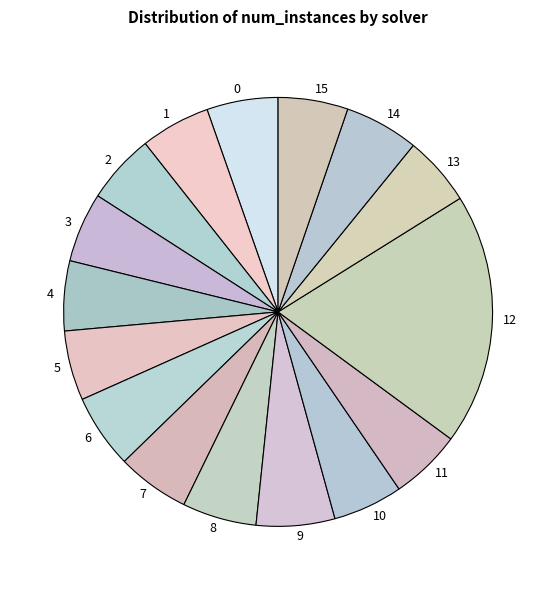

Do 12 and 13 together represent more than half of the pie?

No